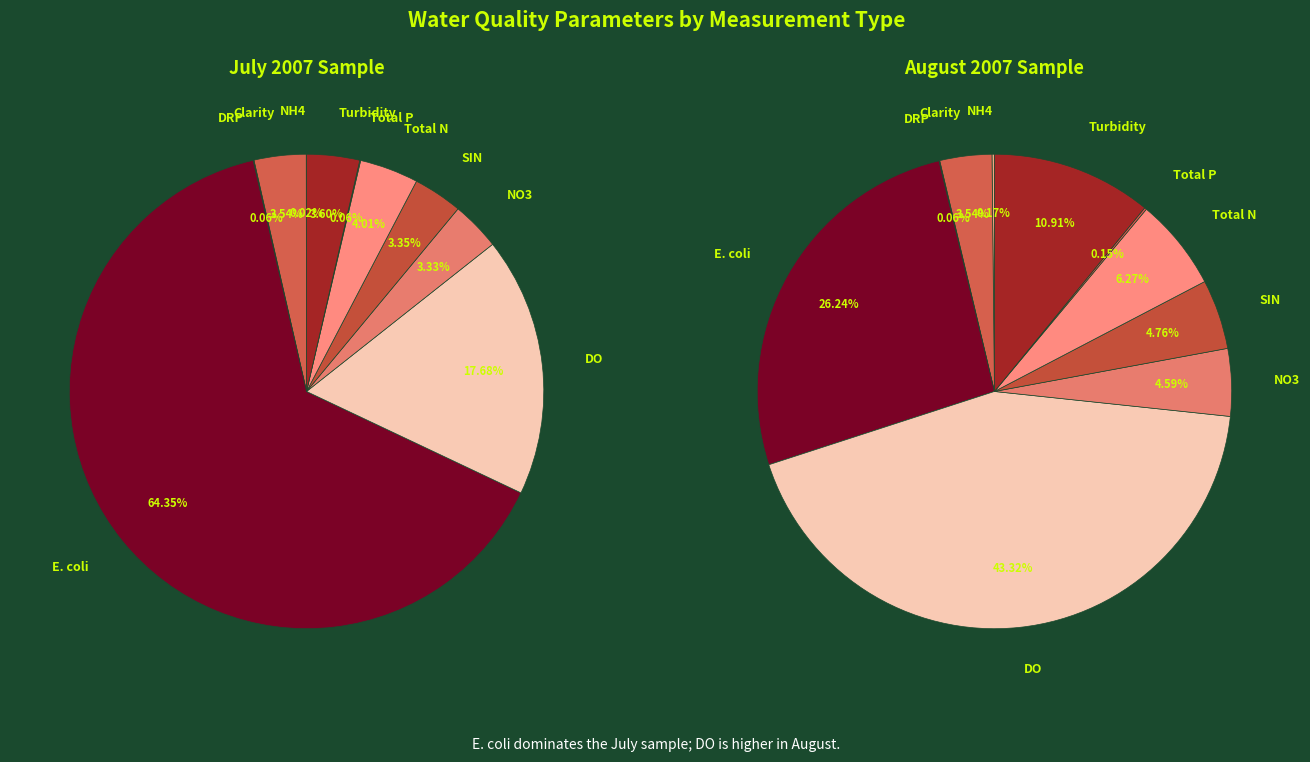

How many slices are in this pie chart?

10